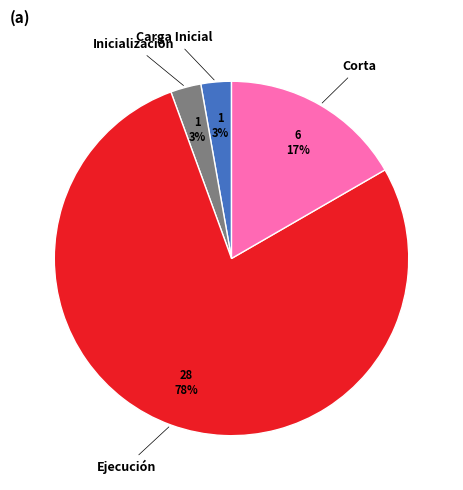

Count the number of slices in the pie.

4